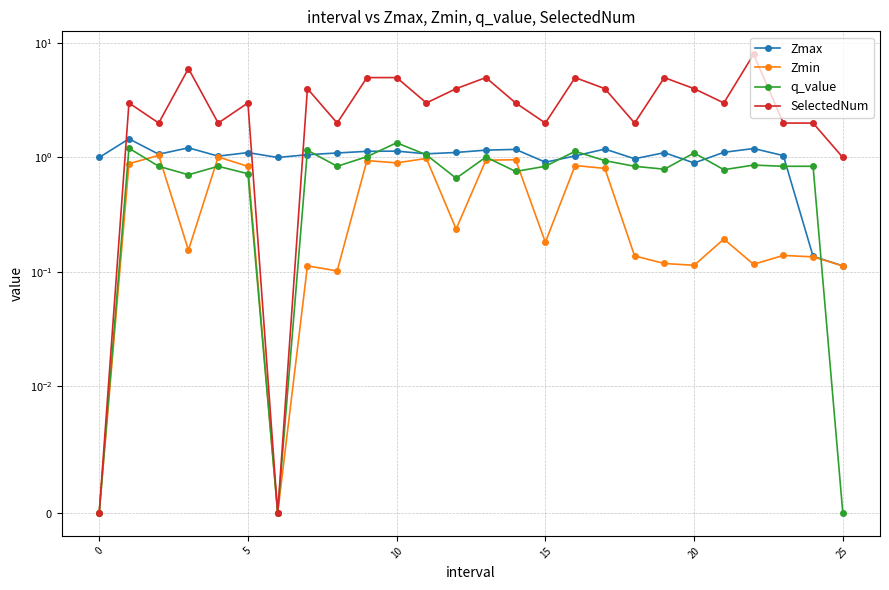

What are all the series names shown in the legend?

Zmax, Zmin, q_value, SelectedNum